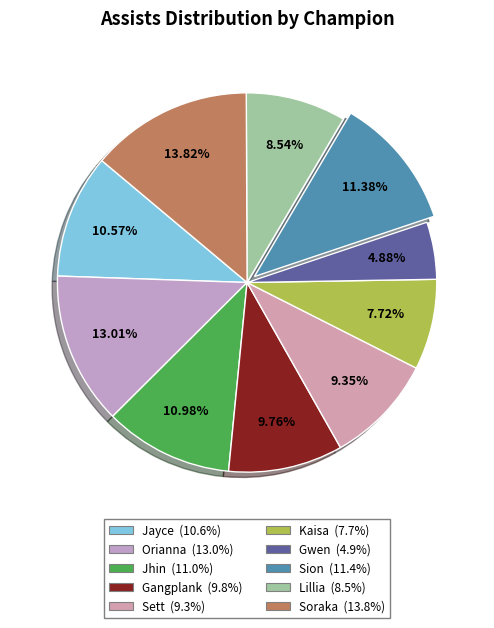

How many slices are in this pie chart?

10